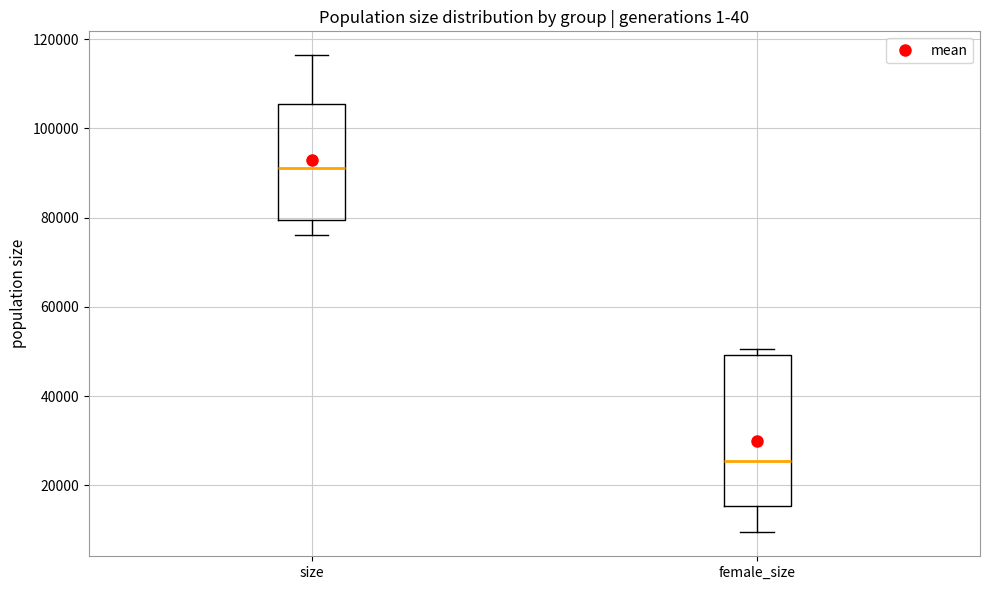

Comparing the boxes themselves (not the whiskers), which one is the tallest?

female_size